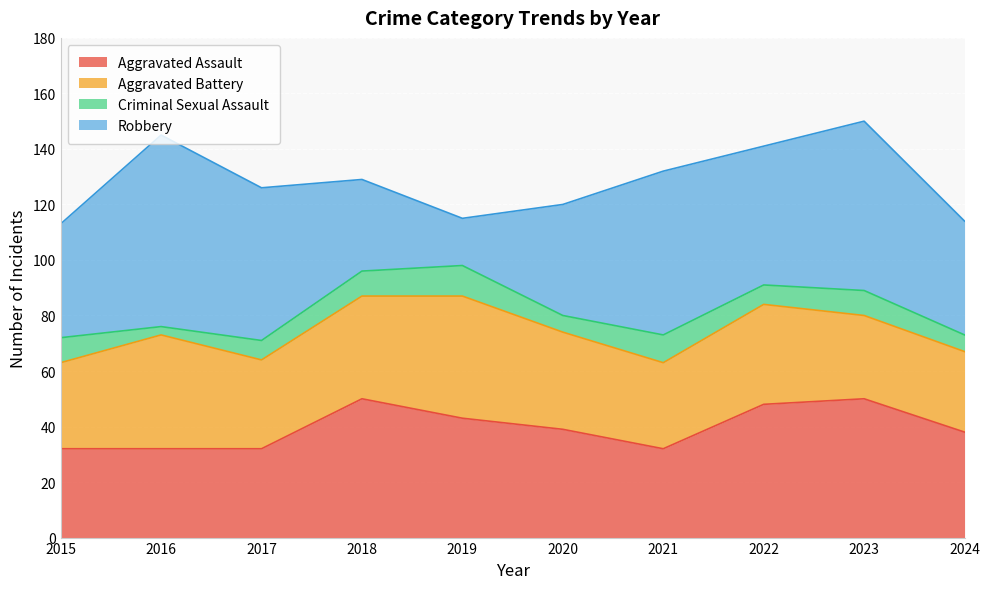

At which category does the chart reach its minimum across all series?

2016